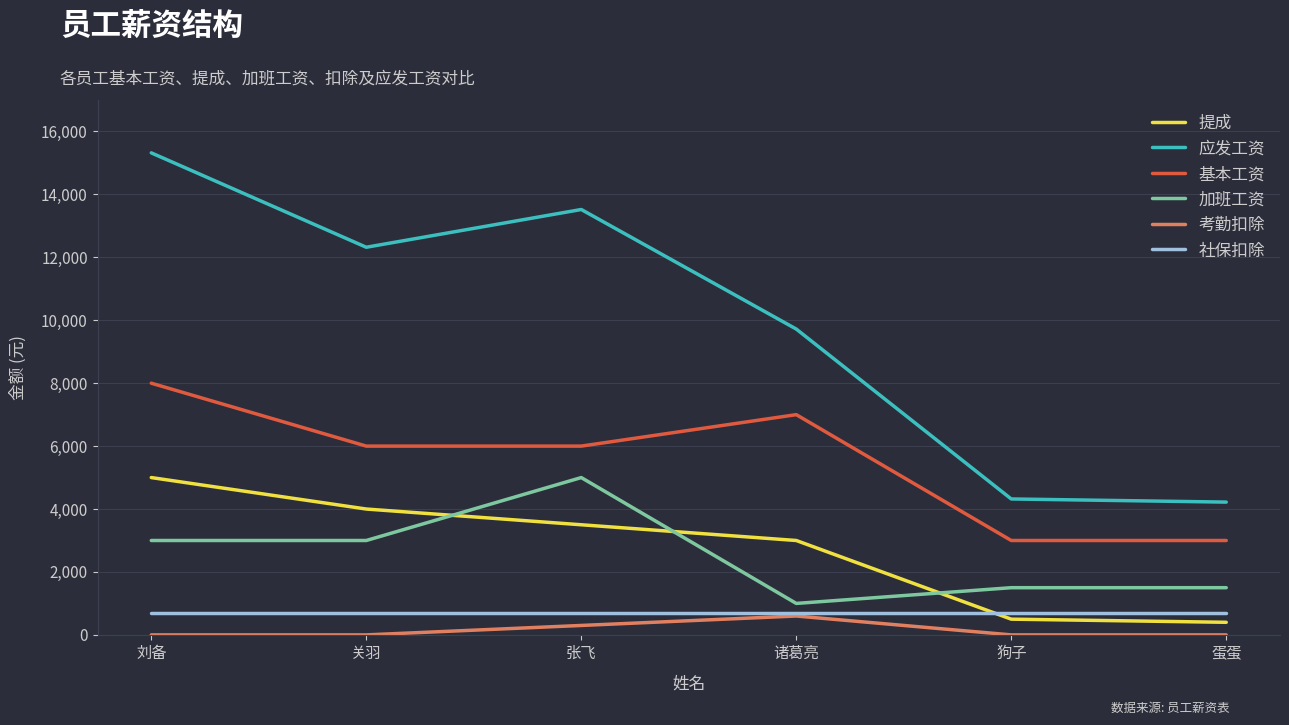

Read the 提成 value at 狗子.

500